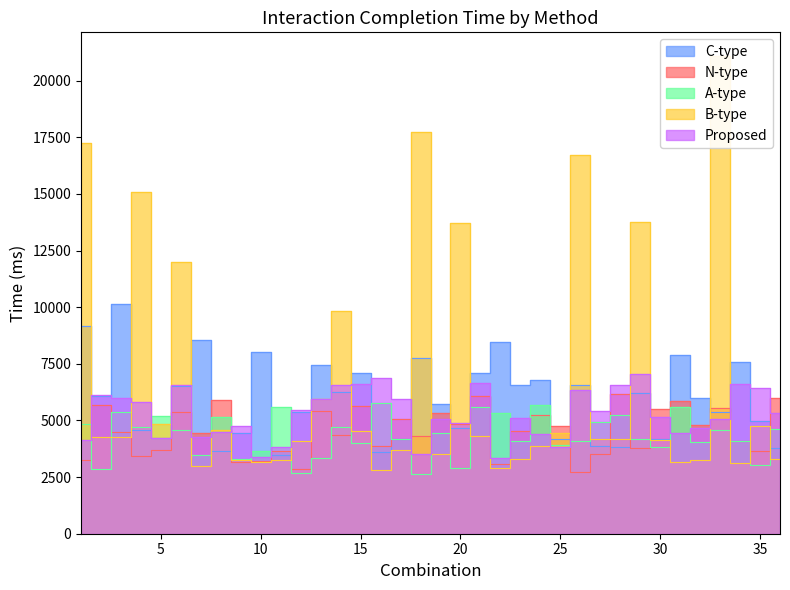

The B-type series shows 17237 at 1. True or false?

True